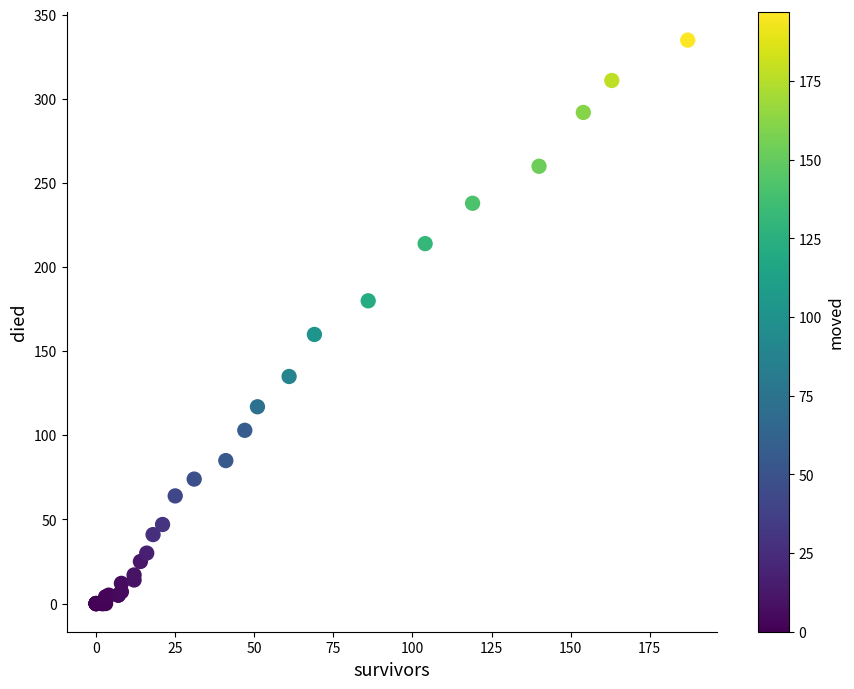

What Y value in the scatter plot is closest to 167?

160